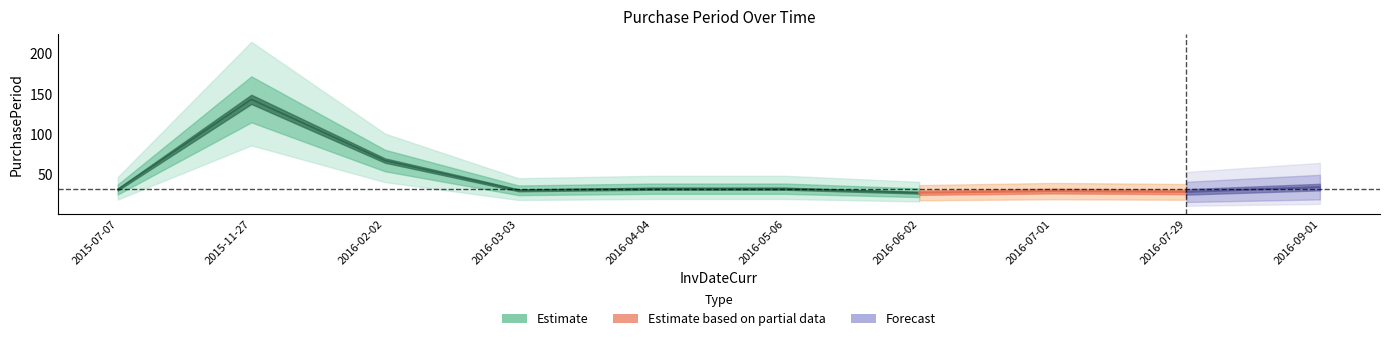

The chart shows a value of 64 at 2015-11-27. True or false?

False